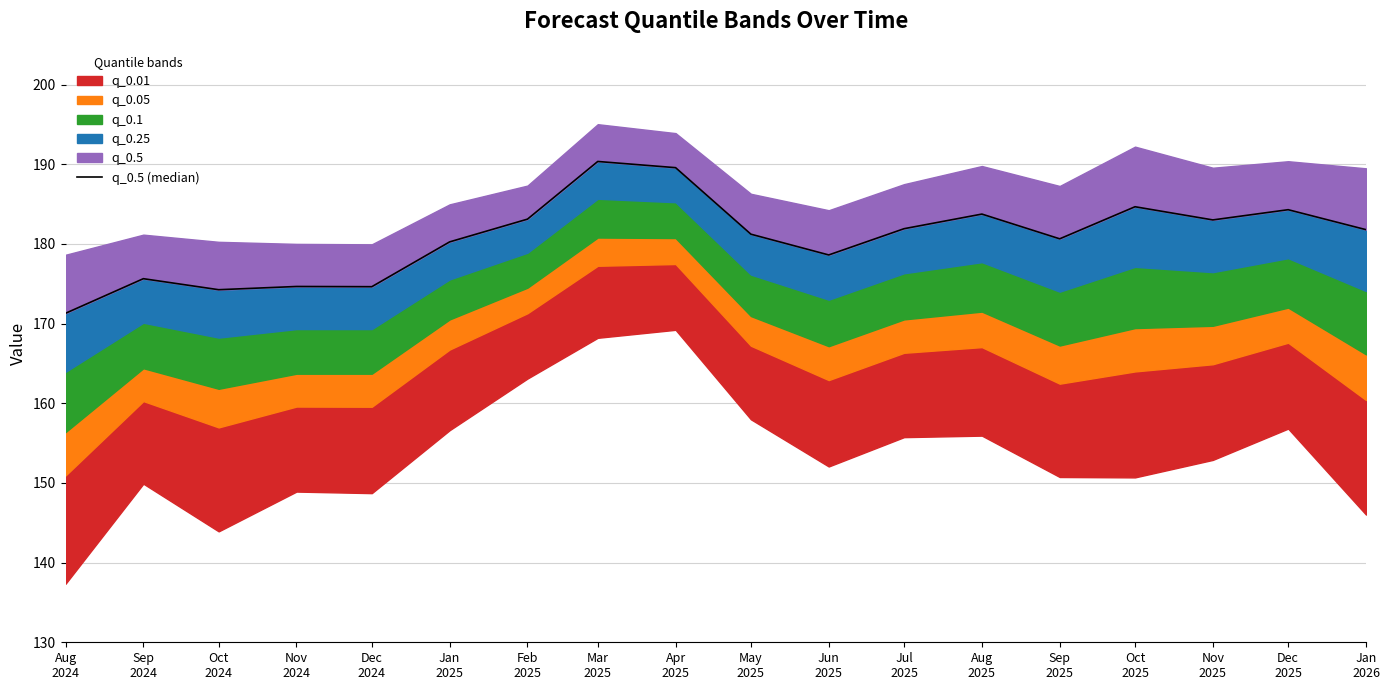

Which category has the lowest value across all series?

Aug
2024